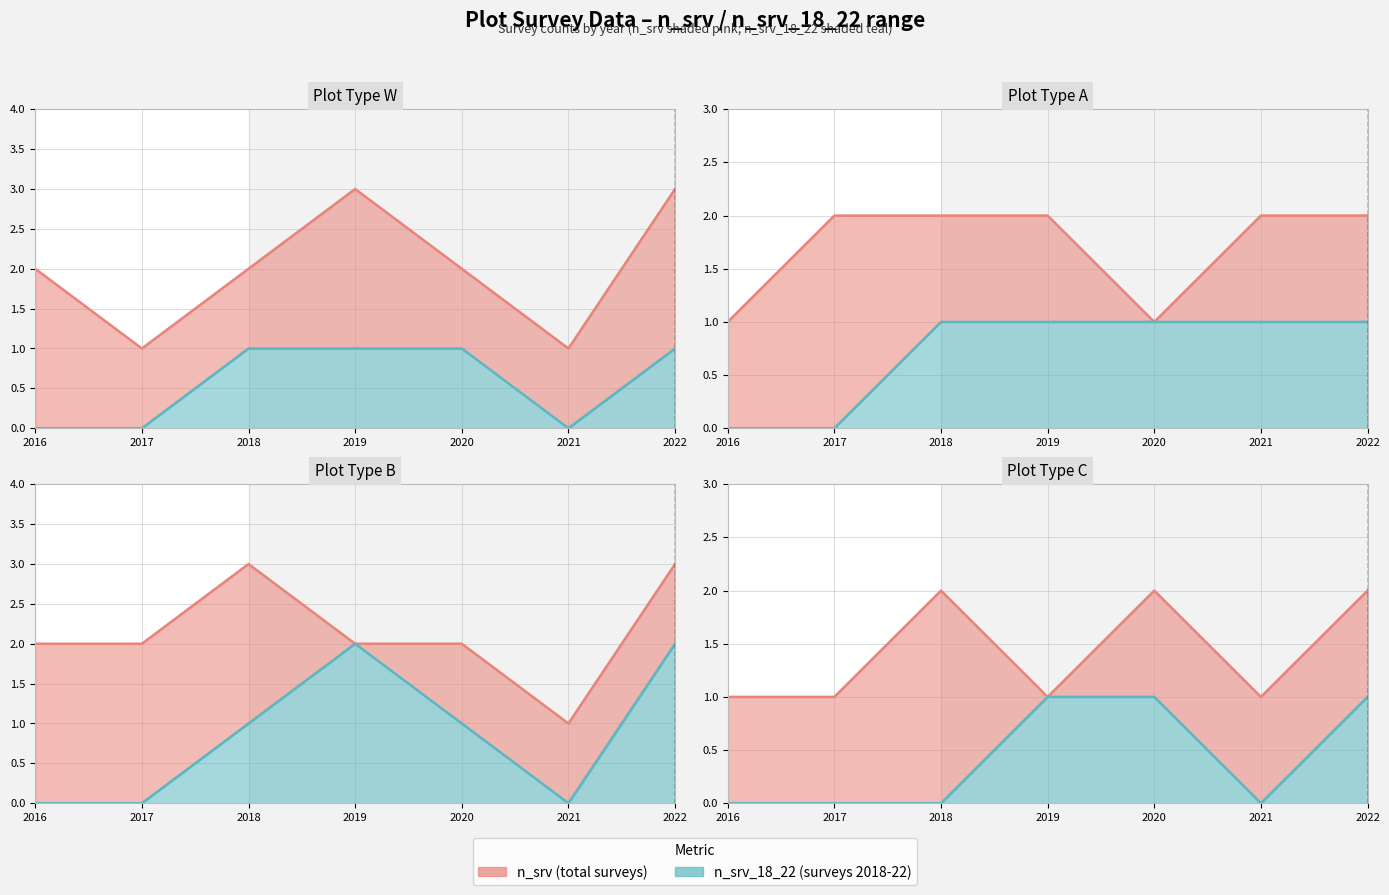

What is the value of the 5th point from the left?

1